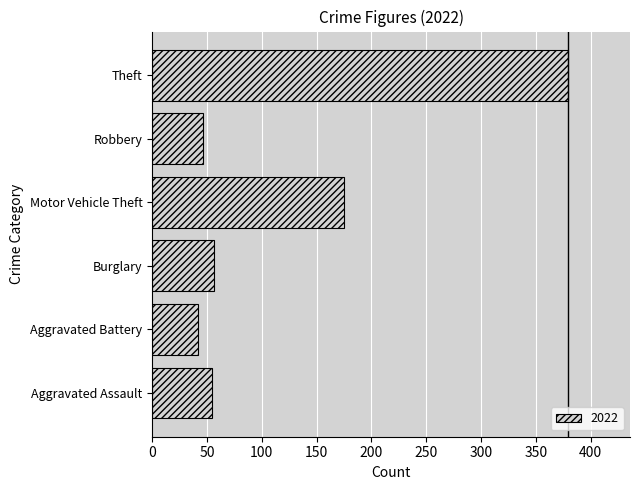

At which label is the value closest to 210?

Motor Vehicle Theft